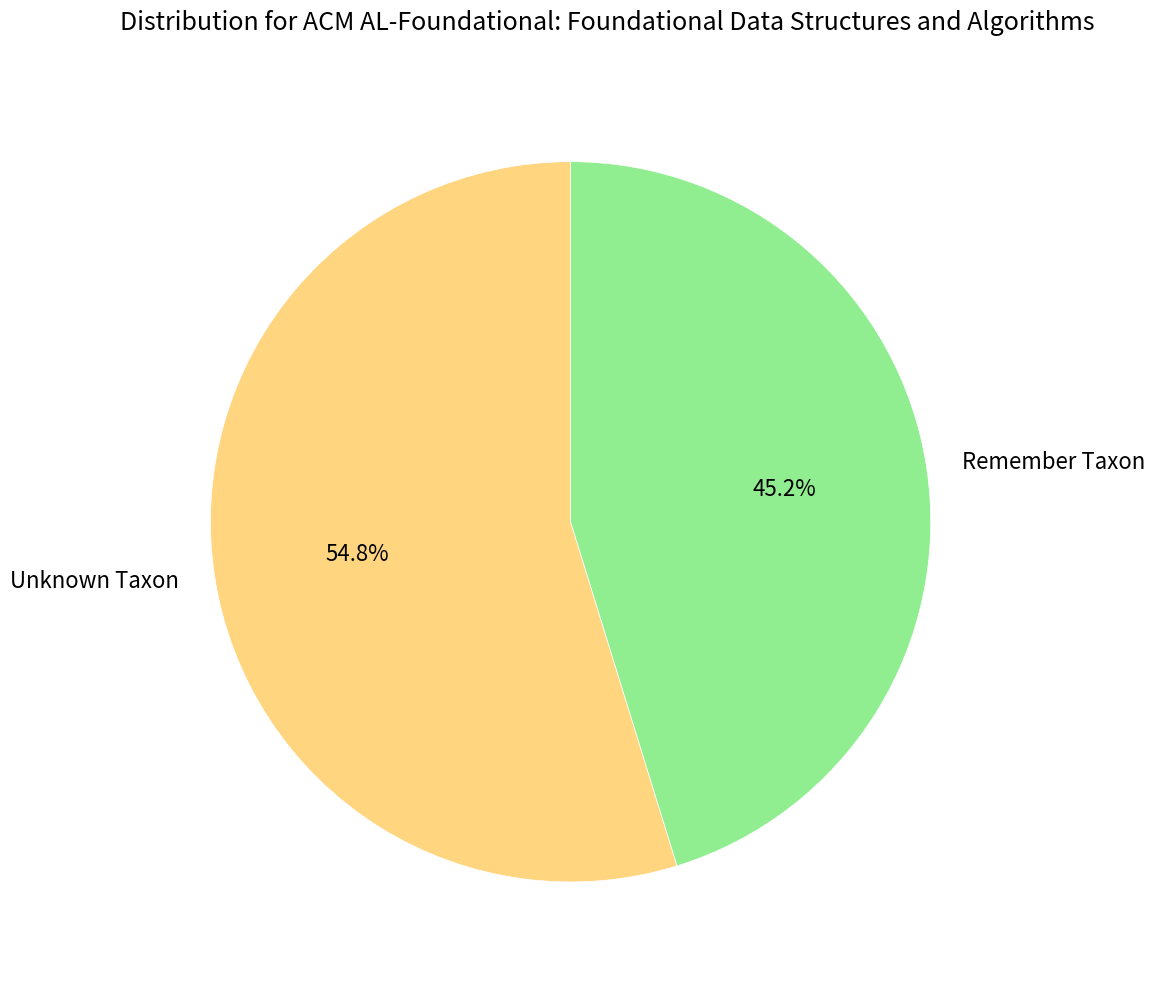

Which slice is the largest?

Unknown Taxon